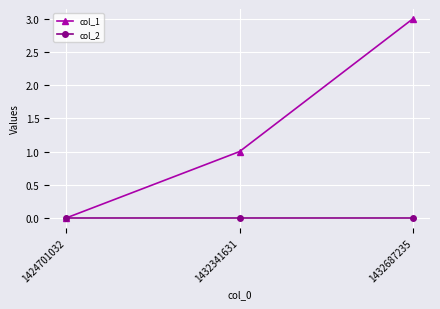

List the series in order of their overall mean, highest first.

col_1, col_2